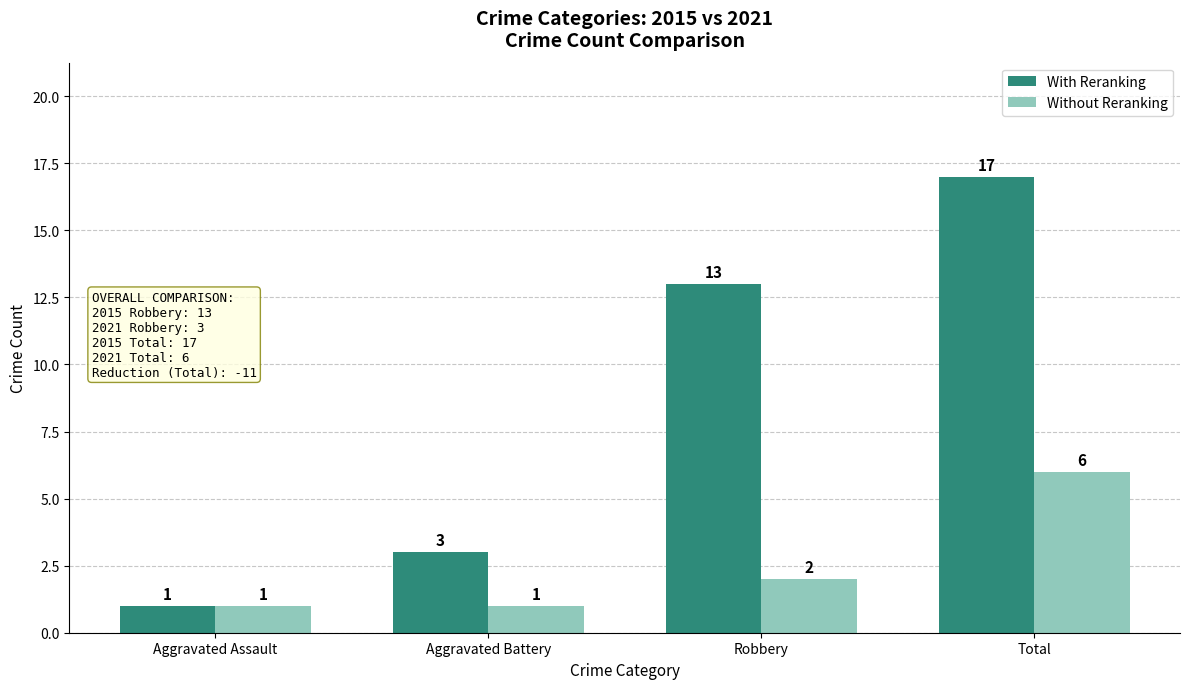

Which series changed the most between Aggravated Battery and Robbery?

With Reranking